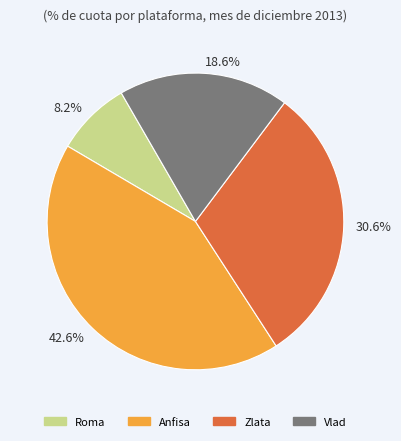

Rank the categories by value from lowest to highest.

8.2%, 18.6%, 30.6%, 42.6%